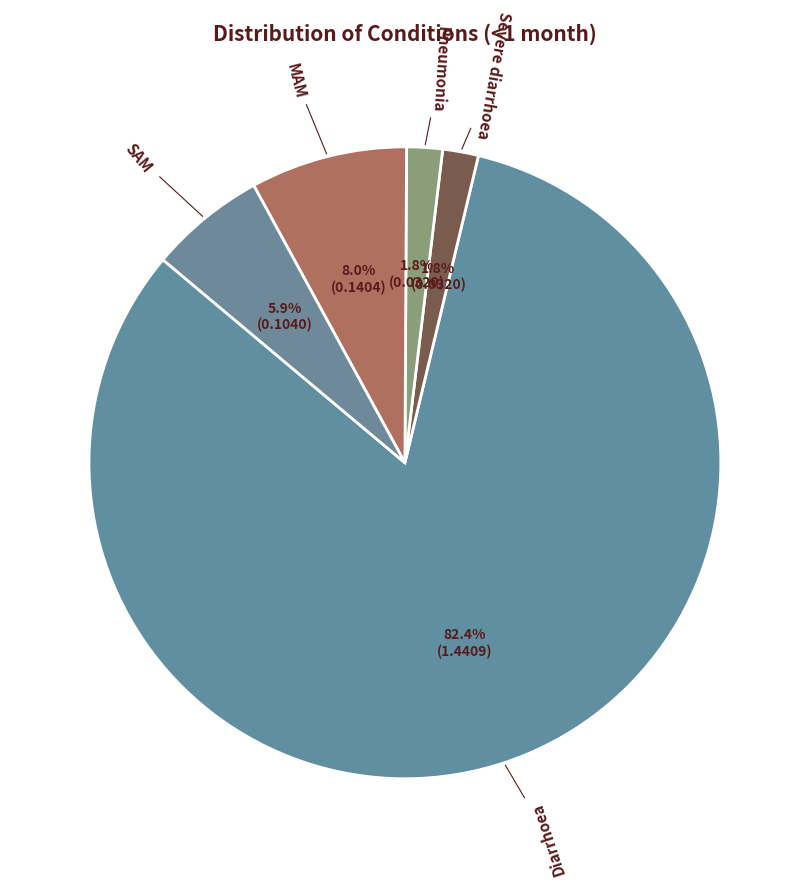

How many slices are in this pie chart?

5